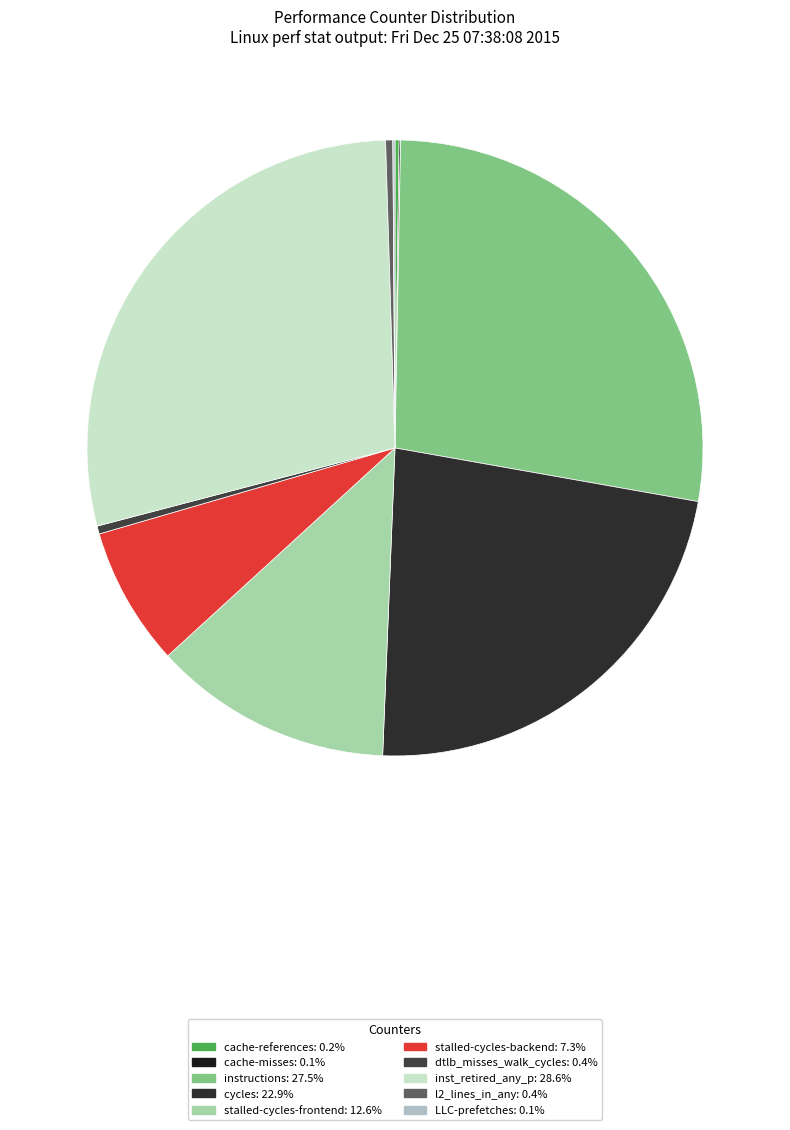

Between instructions and stalled-cycles-frontend, which is larger?

instructions